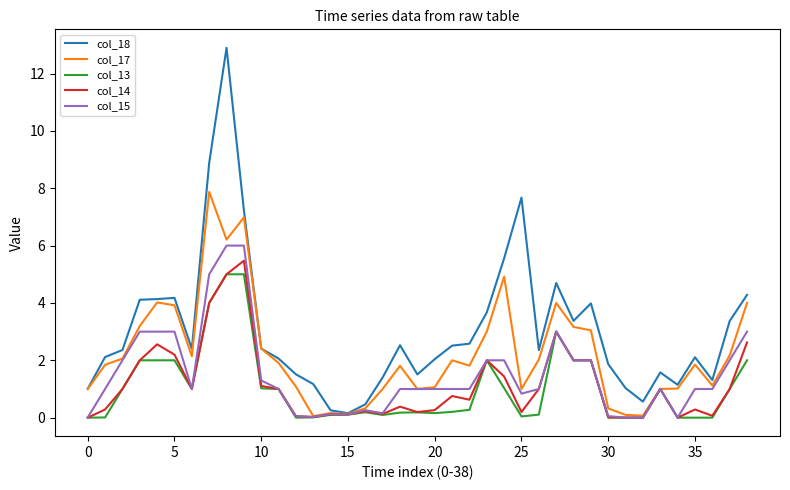

Which series has the largest total across all categories?

col_18